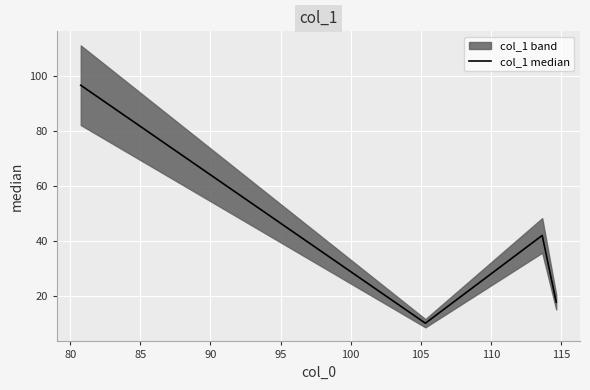

Is this an area chart (filled region under the line)?

No